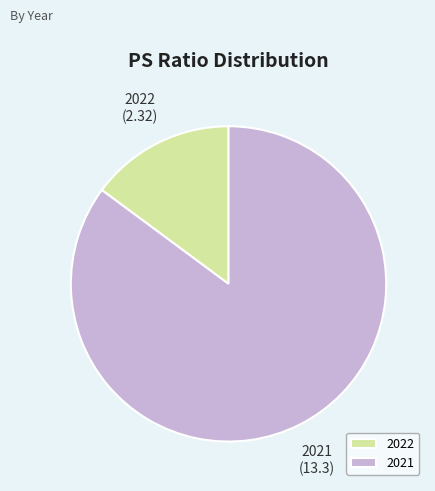

Which slice is the smallest?

2022